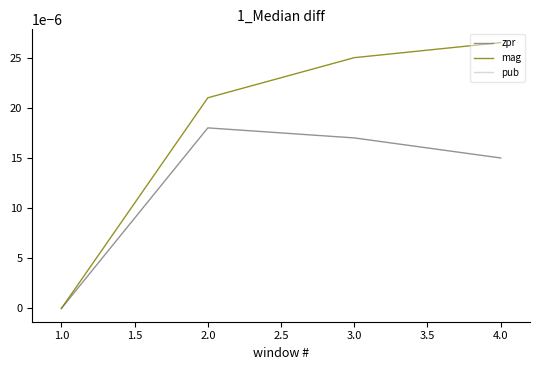

Rank the categories by zpr value from highest to lowest.

2.0, 3.0, 4.0, 1.0